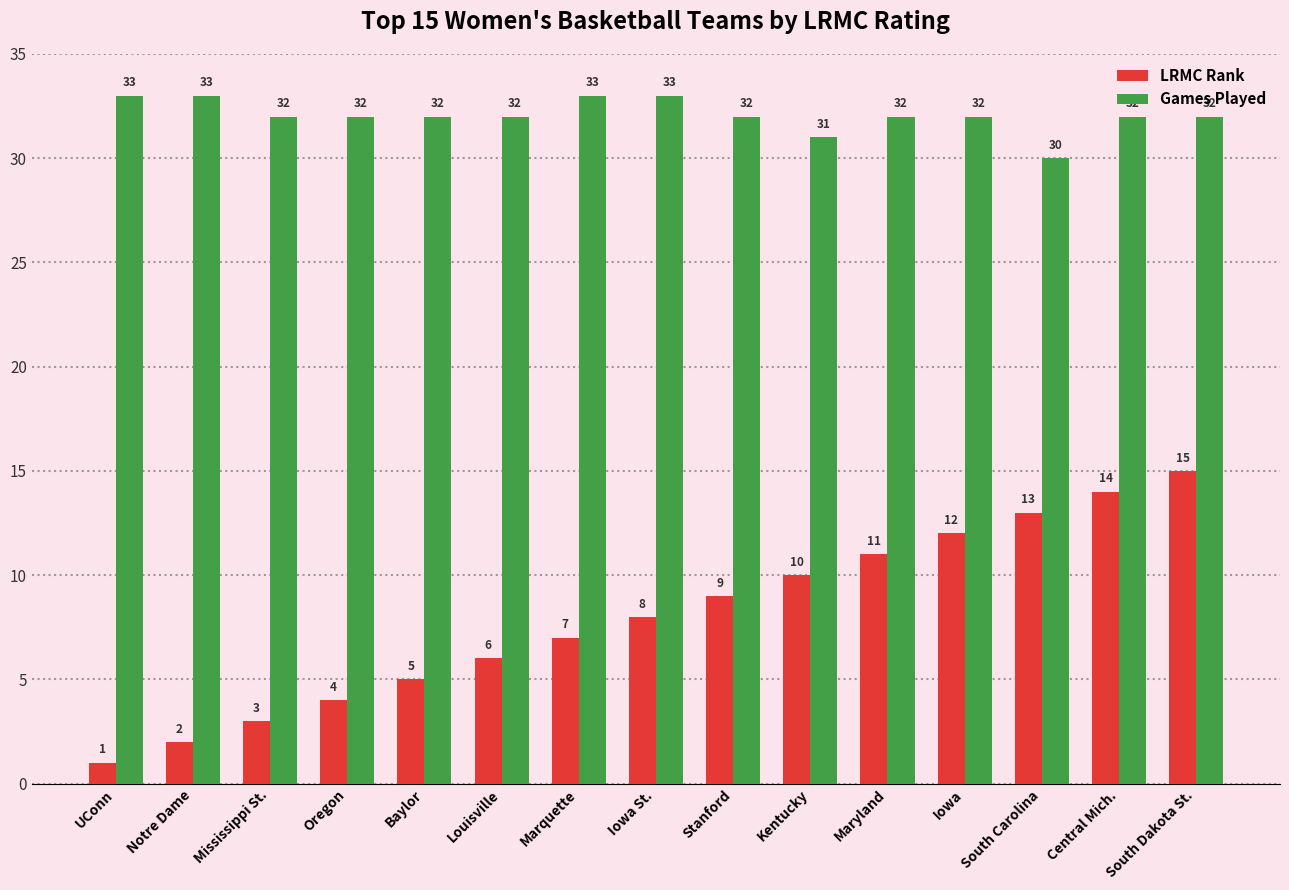

Rank the series by their maximum value, from lowest to highest.

LRMC Rank, Games Played